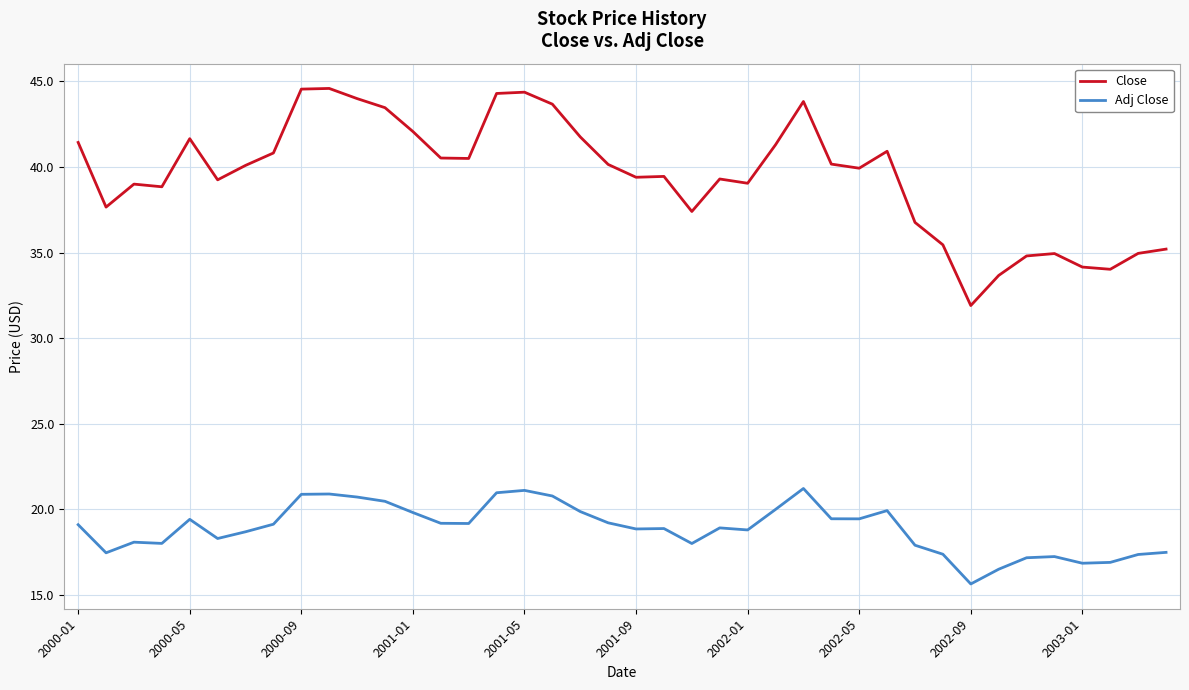

Which series has the widest spread of values?

Close